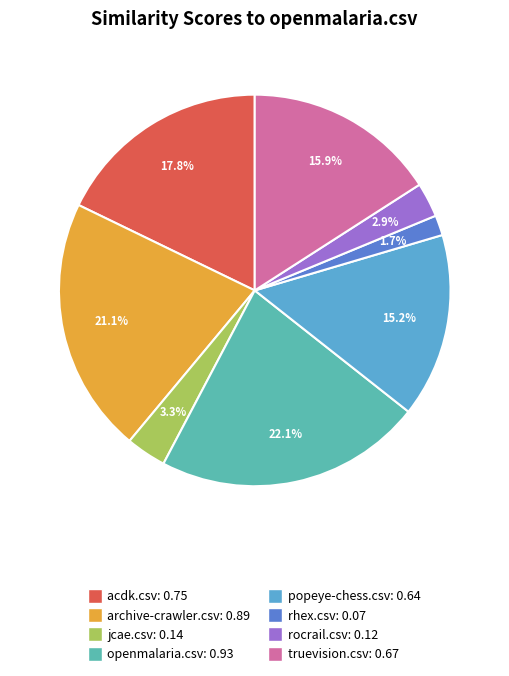

Is there any slice that represents more than half of the pie?

No